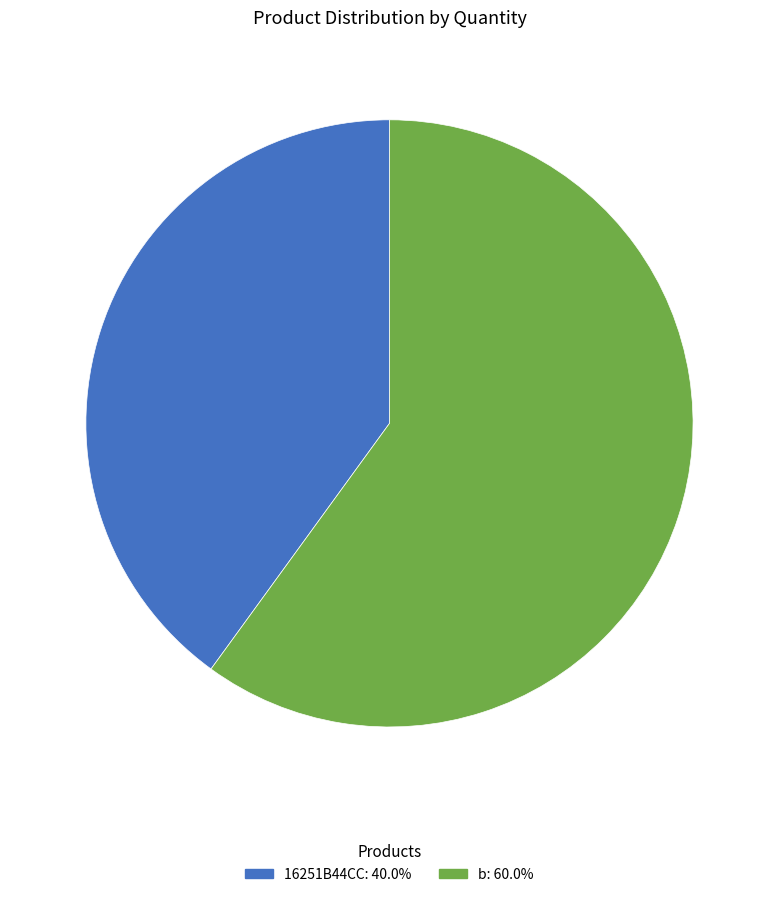

Approximately how many times larger is the value at 16251B44CC compared to b?

0.7